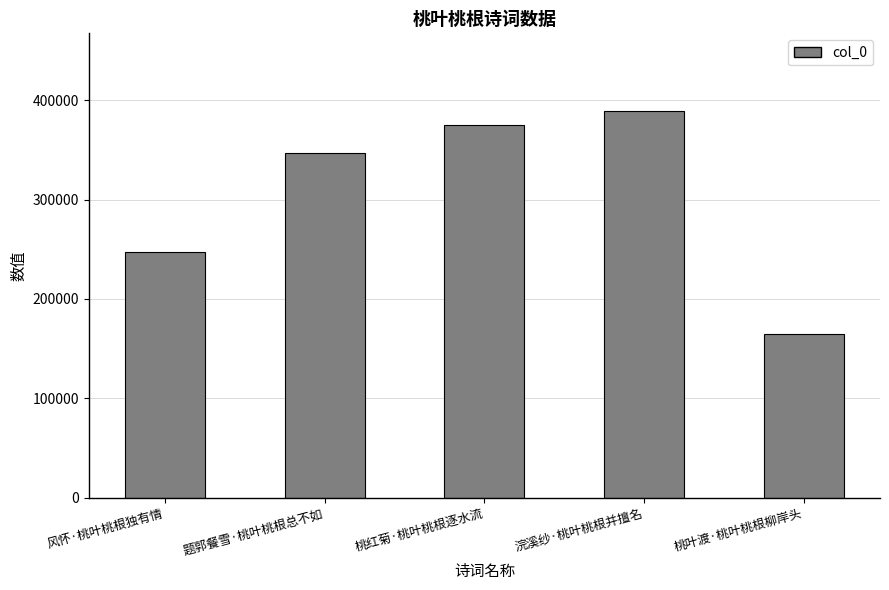

Reading right to left, extract all data points from this chart.

164870	389296	374644	347200	247702